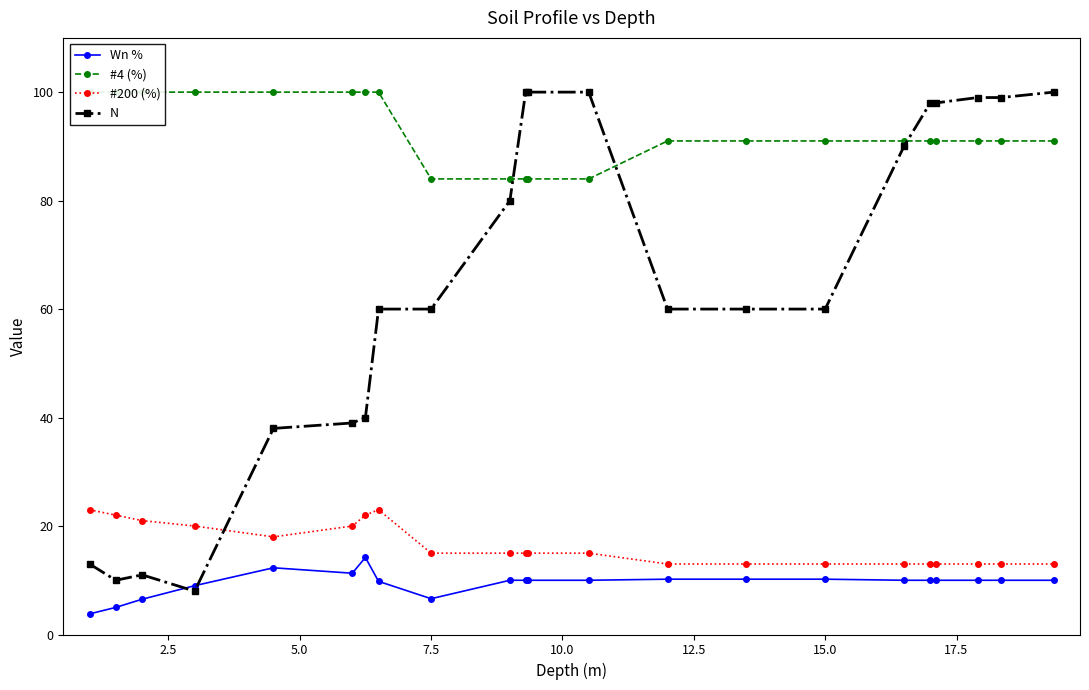

How many times do N and #200 (%) cross each other?

1